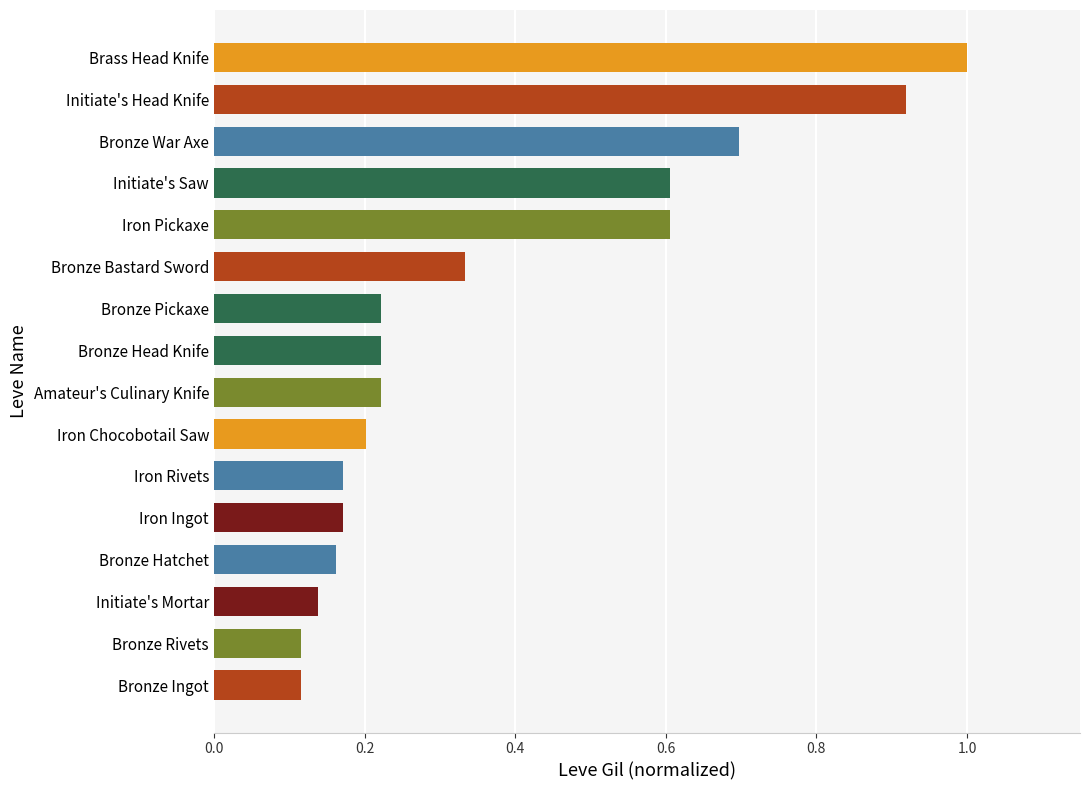

Is it true that the value at Initiate's Mortar is 0.2?

False